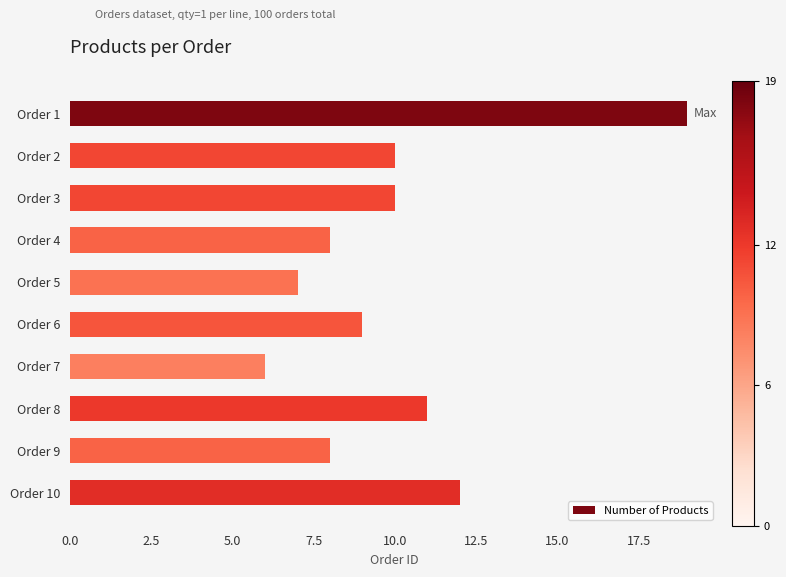

How many data points does each series have?

10